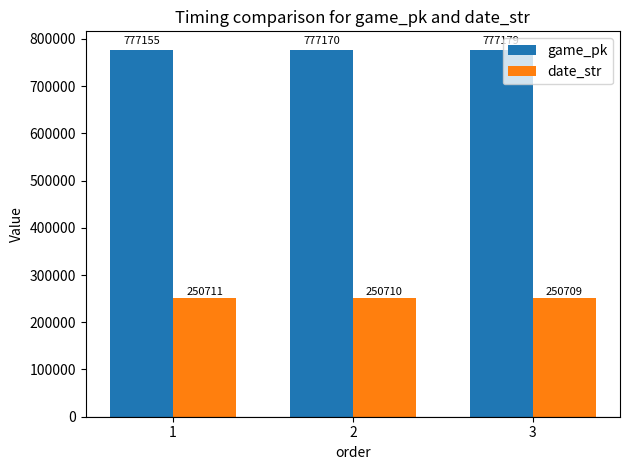

Reading left to right, extract all data points from this chart.

game_pk: 1=777155	2=777170	3=777179
date_str: 1=250711	2=250710	3=250709